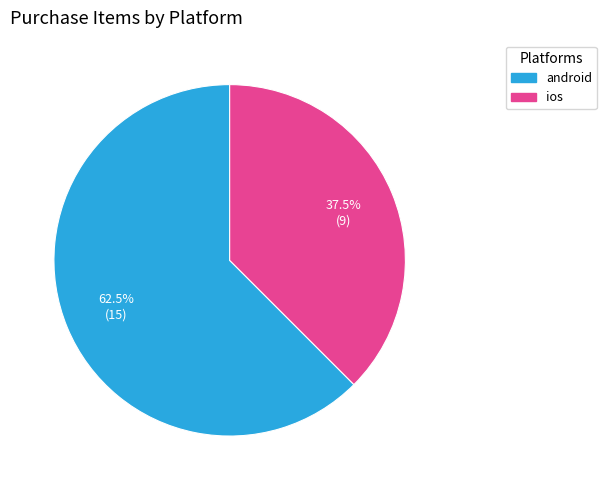

Which slice is the smallest?

ios